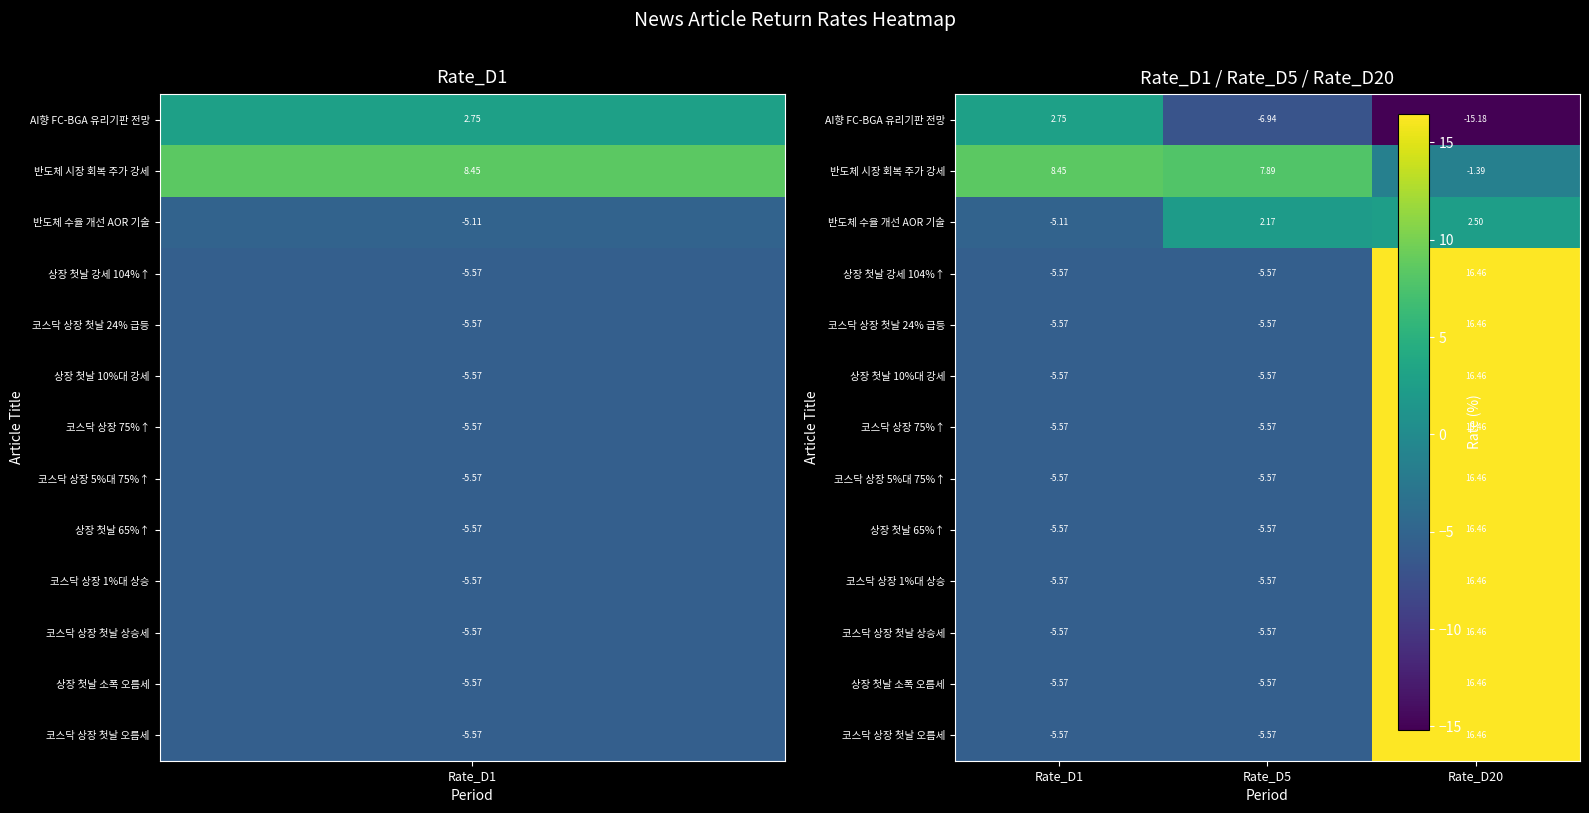

Which series has the largest total across all categories?

반도체 시장 회복 주가 강세